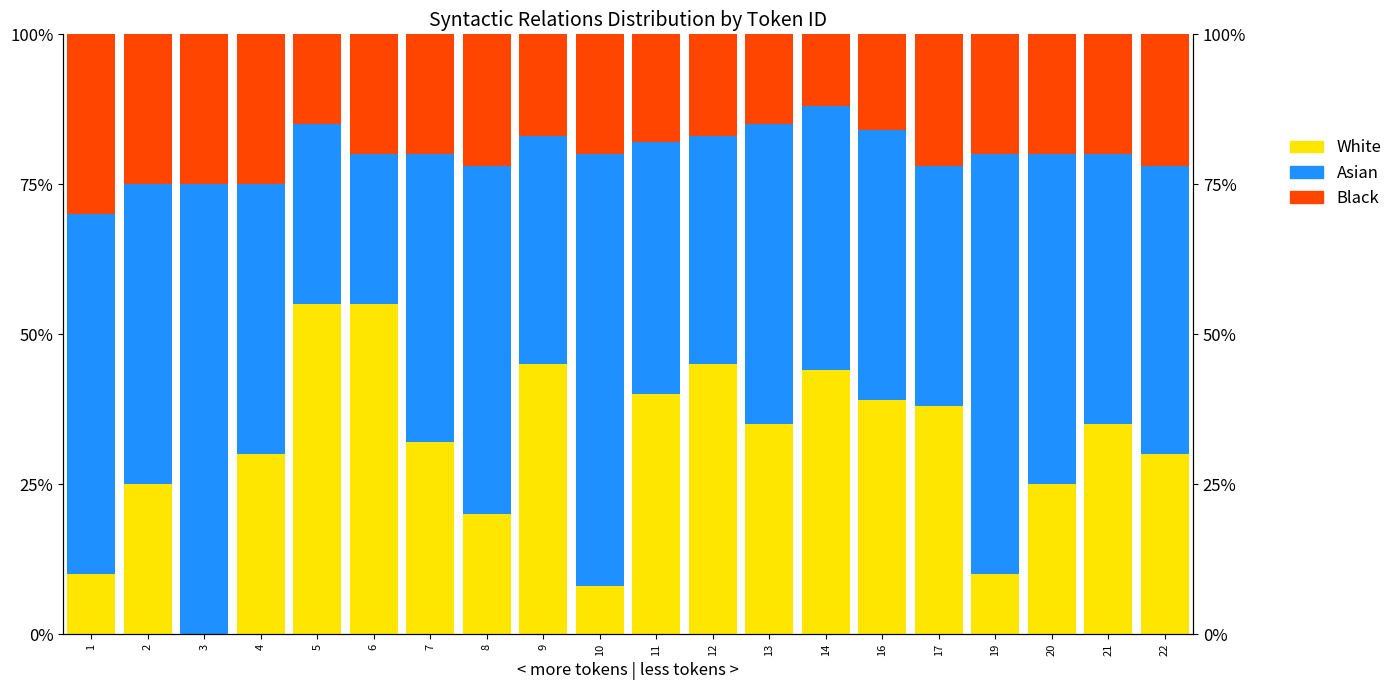

What is the value of the Asian bar at the 5th from the left?

30.0